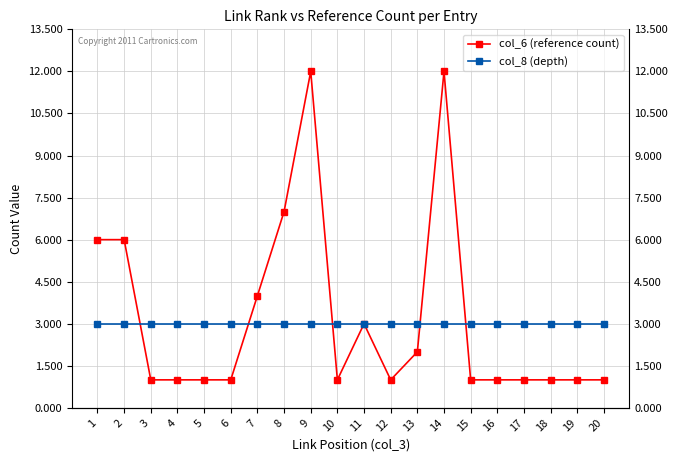

At which label is col_8 (depth) closest to 3?

1